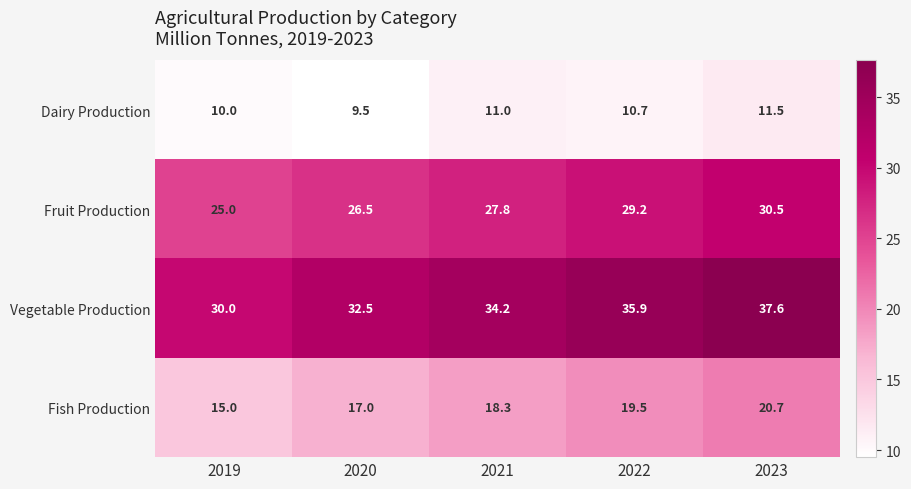

Between 2019 and 2021, which series saw the biggest shift?

Vegetable Production